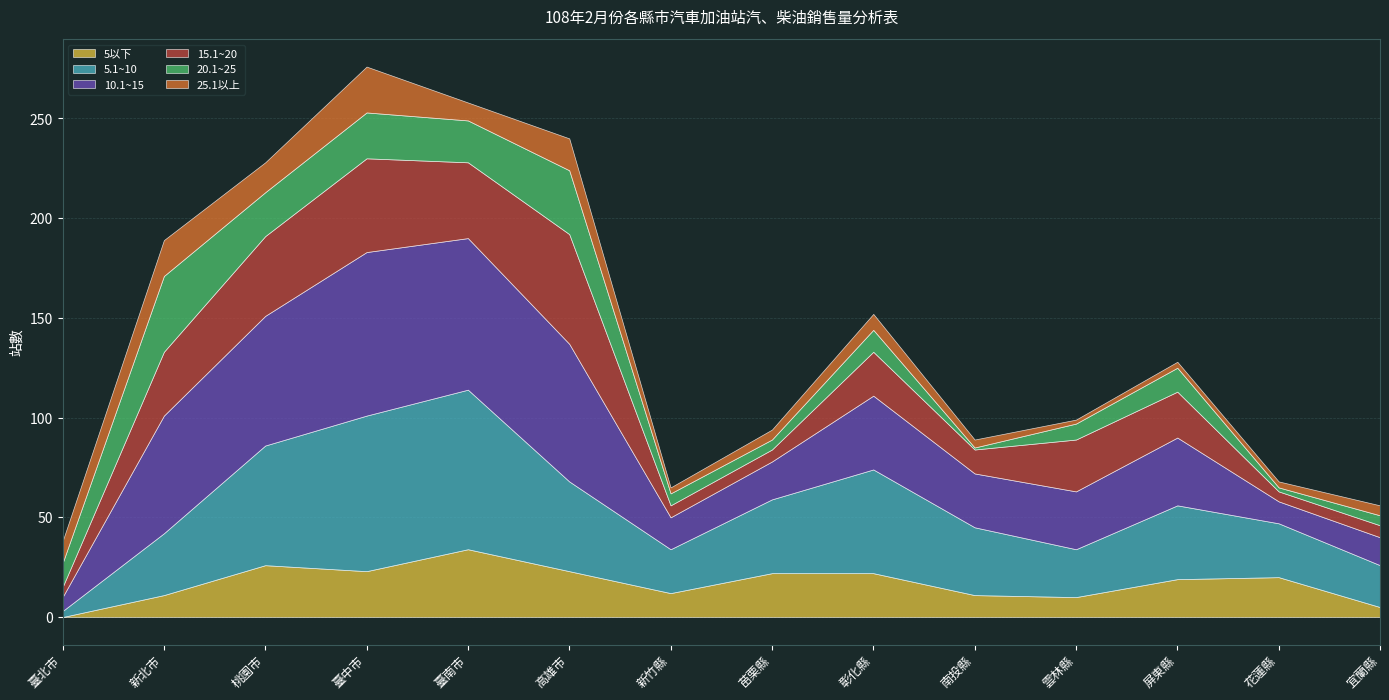

At which category does 25.1以上 reach its first local peak?

新北市